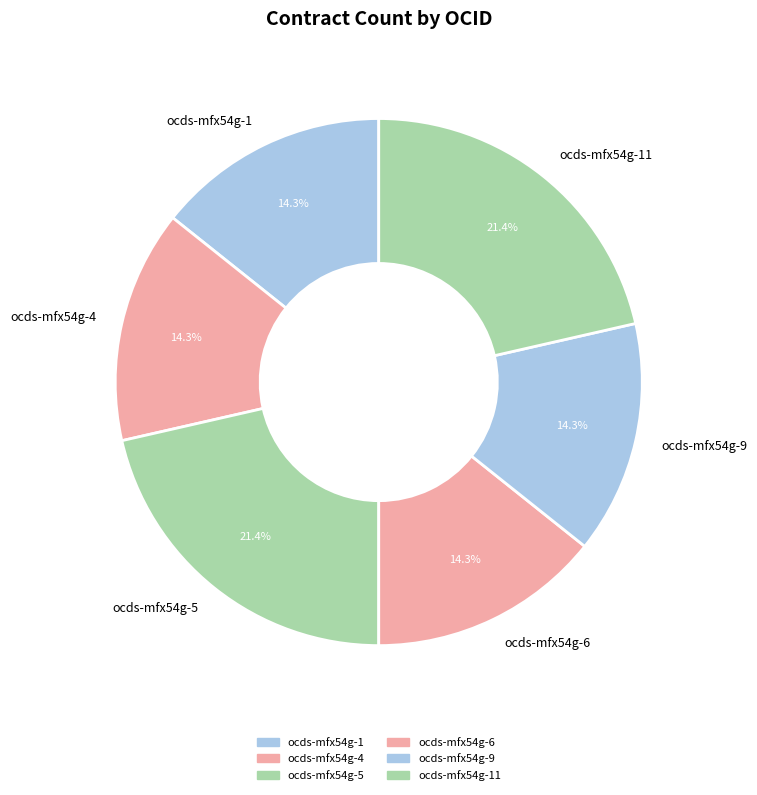

What is the ratio of the value at ocds-mfx54g-11 to the value at ocds-mfx54g-4?

1.5